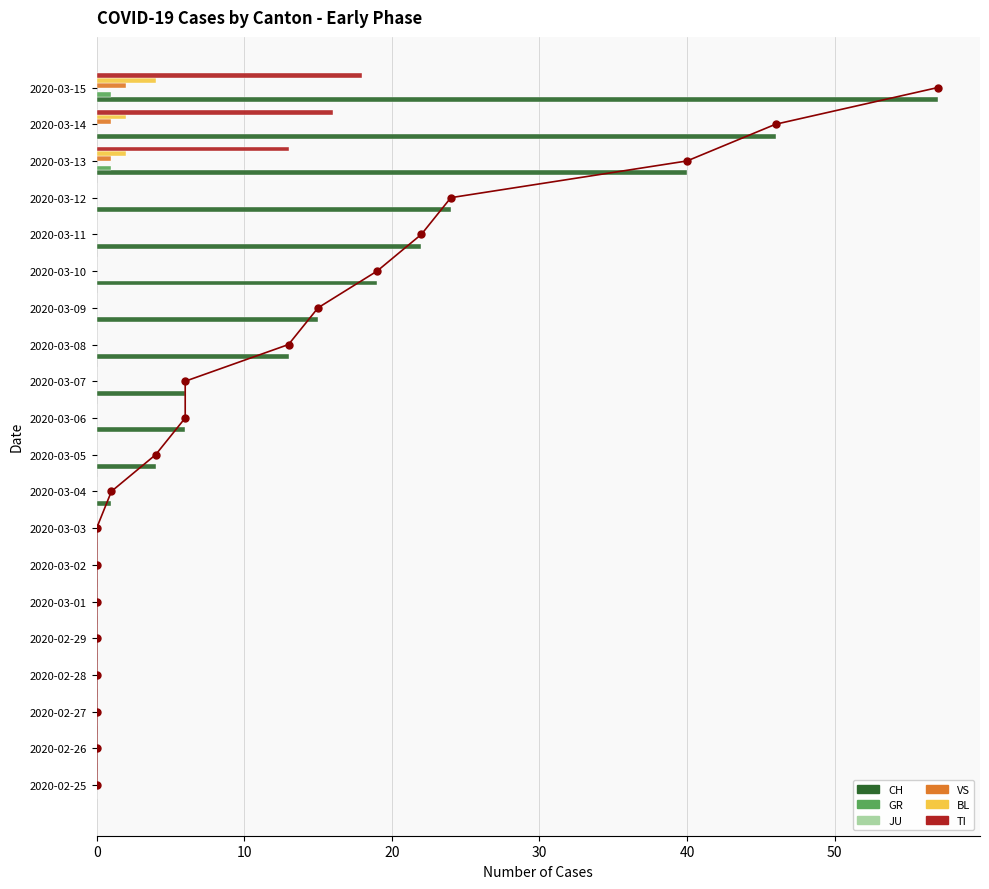

Is it true that VS equals 0.0 at 2020-03-06?

True